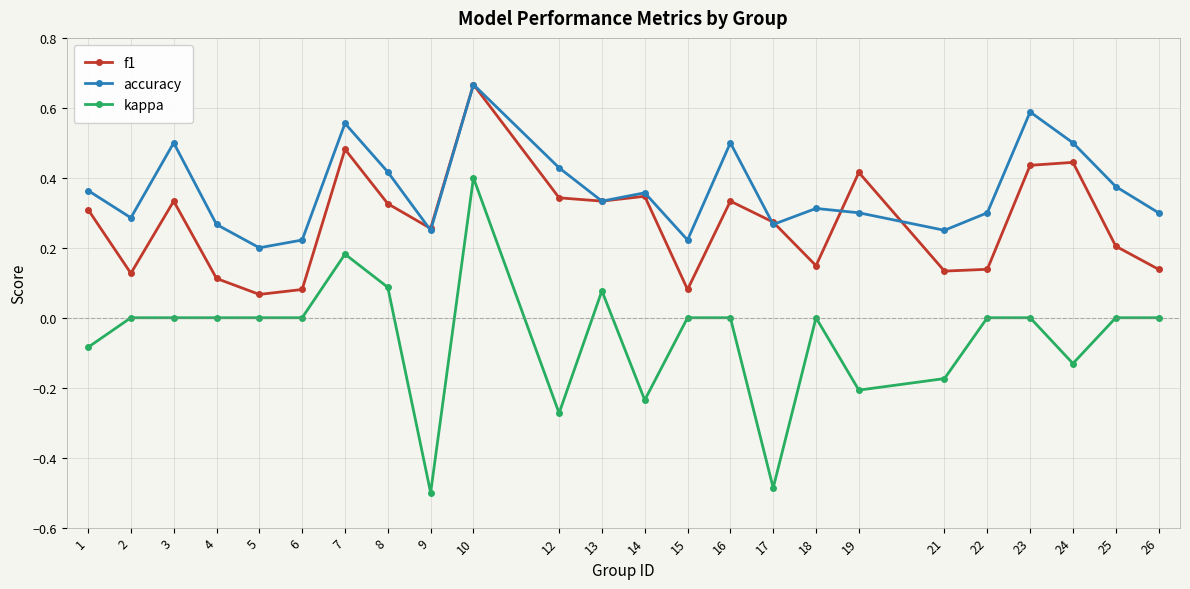

What is the sum of the kappa values at 12 and 1?

-0.4